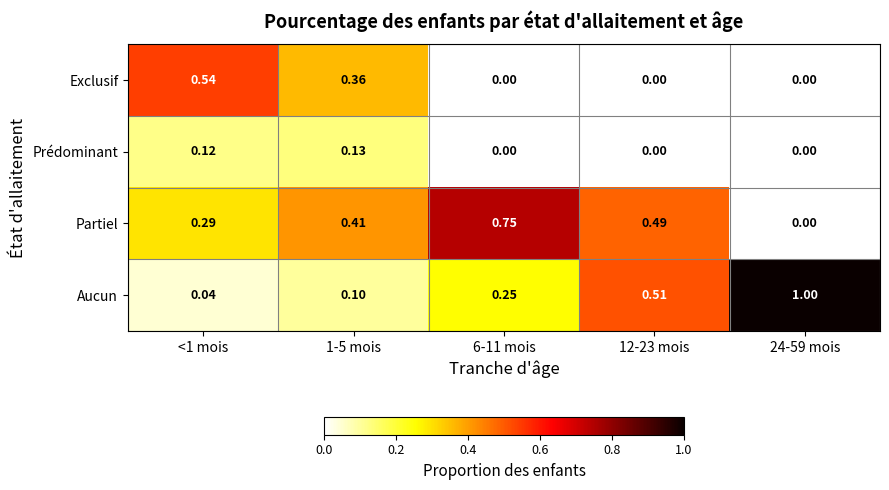

Which series has the largest total across all categories?

Partiel